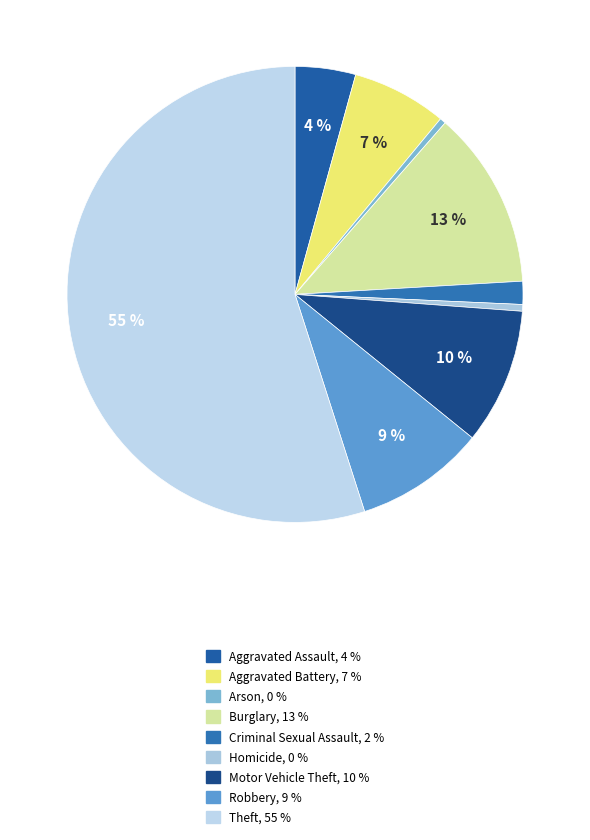

What is the largest slice in the pie chart?

Theft